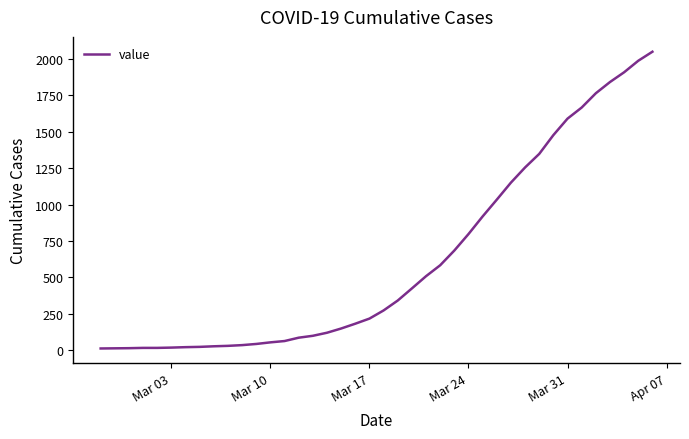

What is the greatest value displayed?

2049